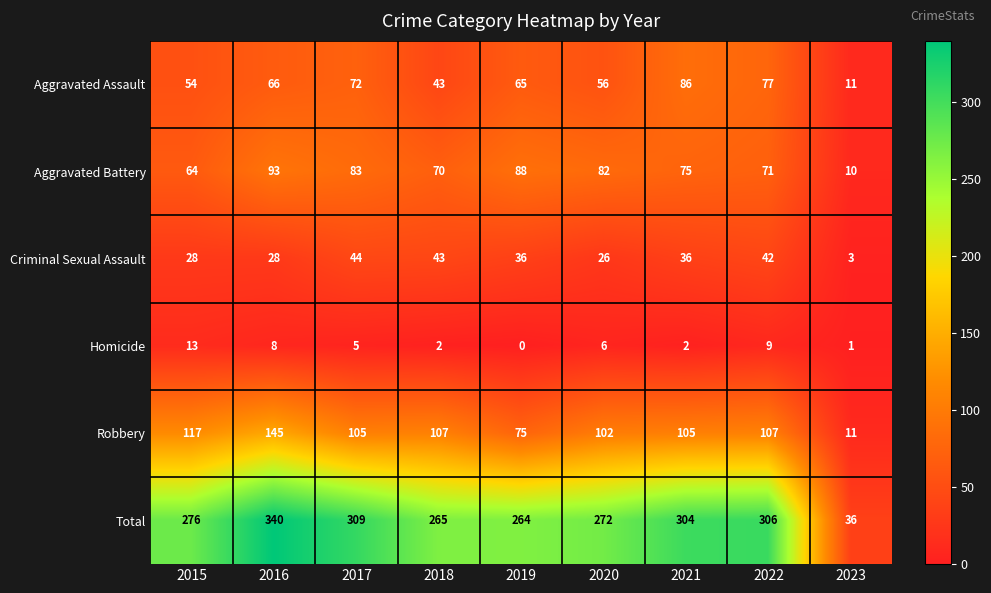

What is the difference between the maximum and minimum values in the Total series?

304